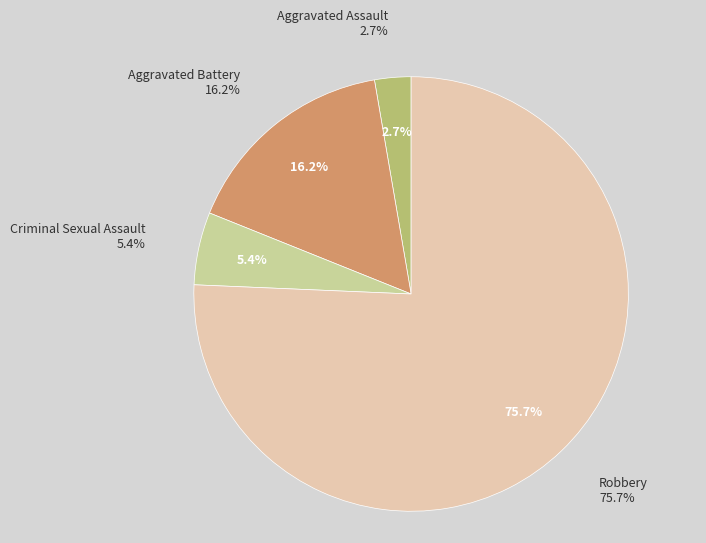

To the nearest percent, what is the difference between the largest and smallest slice percentages?

73%